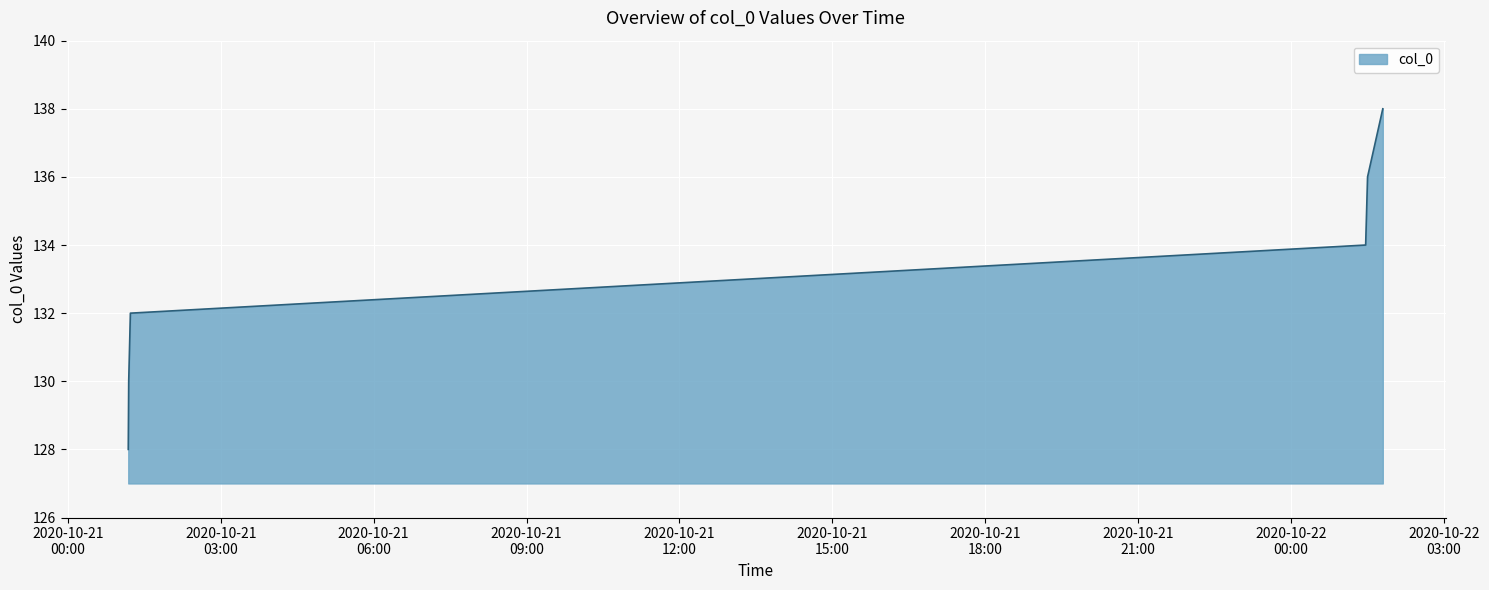

What is the smallest value displayed?

128